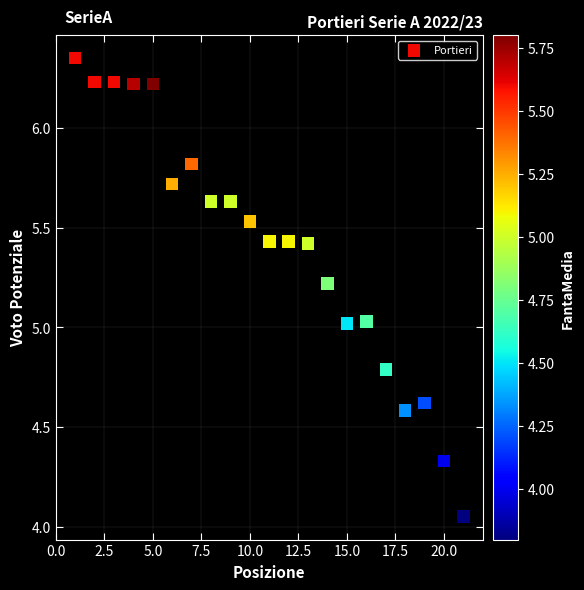

What is the range of Y values (max minus min)?

2.3